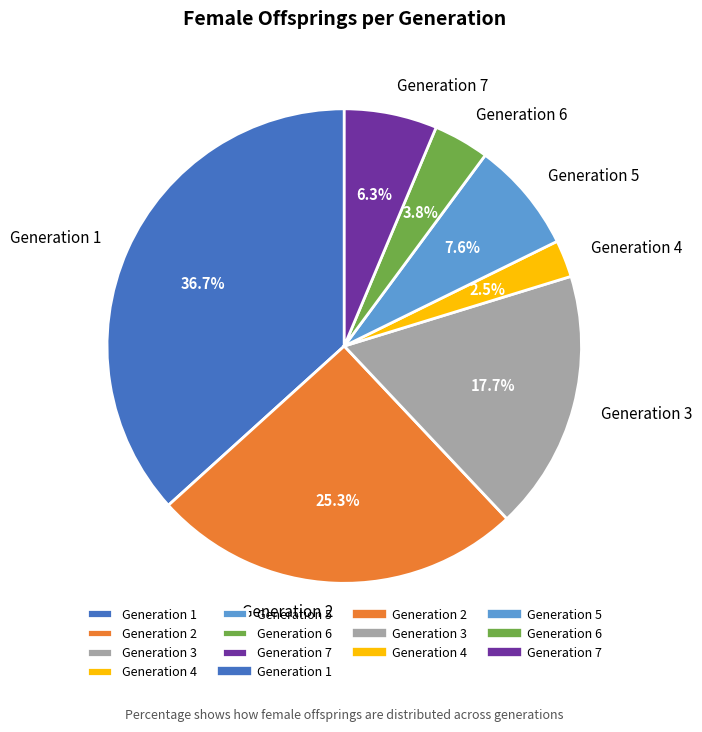

To the nearest percent, what portion does Generation 6 represent?

4%